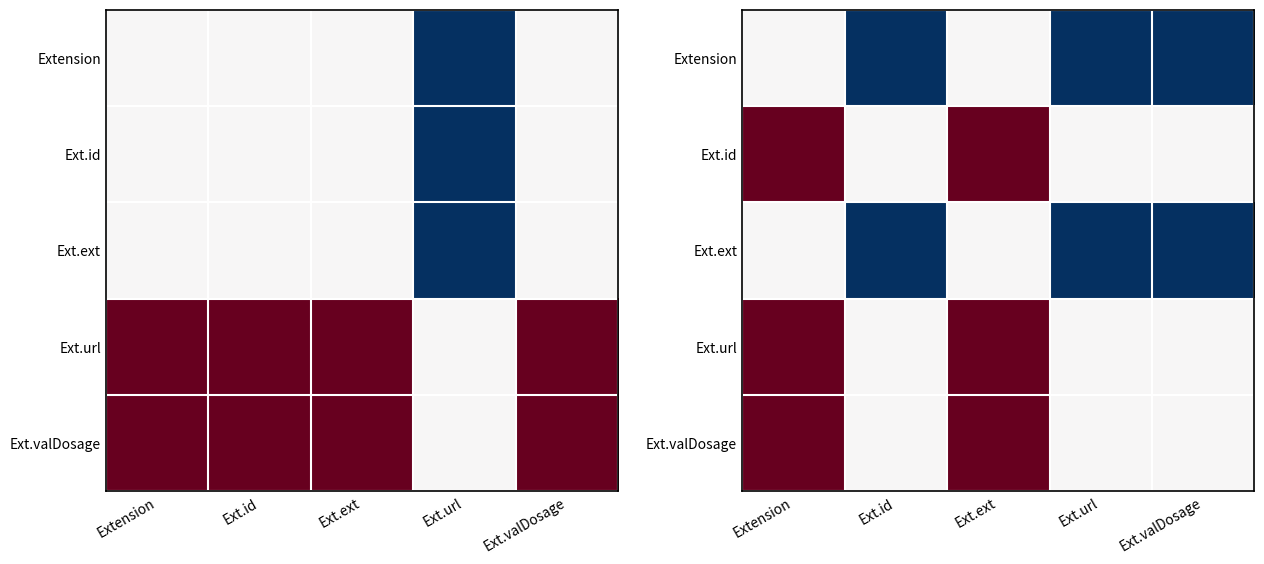

The Ext.valDosage series shows 0 at Ext.valDosage. True or false?

False